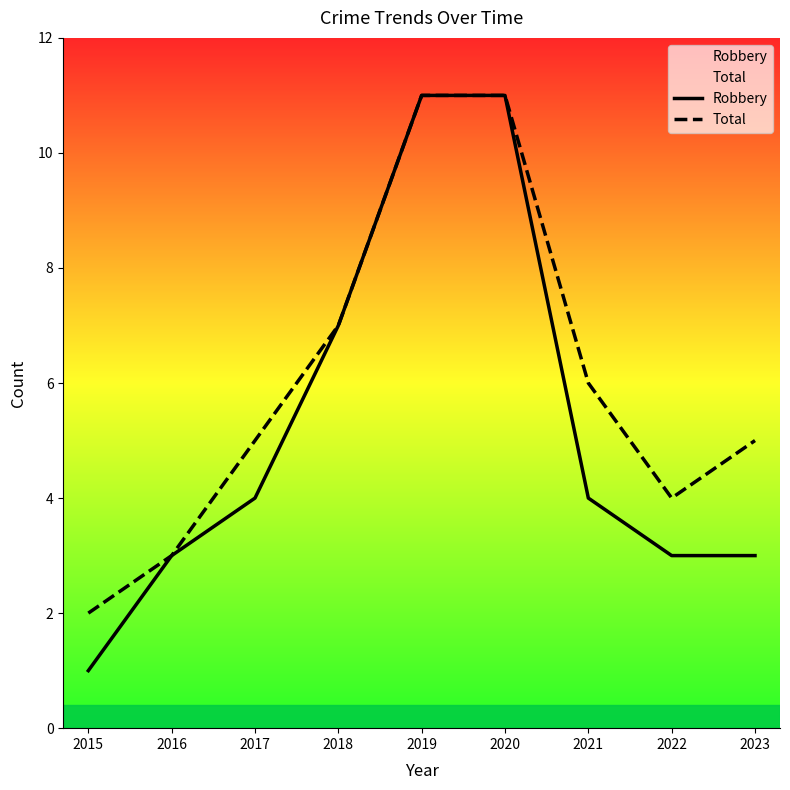

List the labels in order of Total value, smallest first.

2015, 2016, 2022, 2017, 2023, 2021, 2018, 2019, 2020